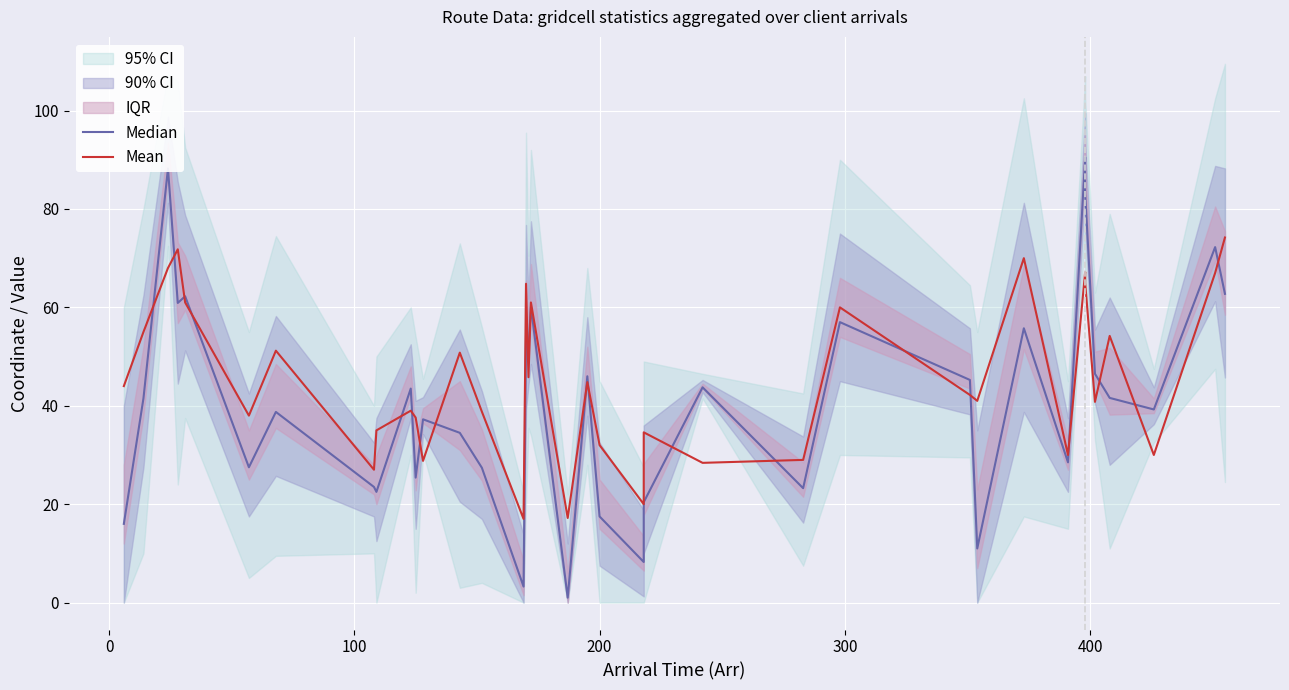

The Median series shows 8.1 at 34. True or false?

False